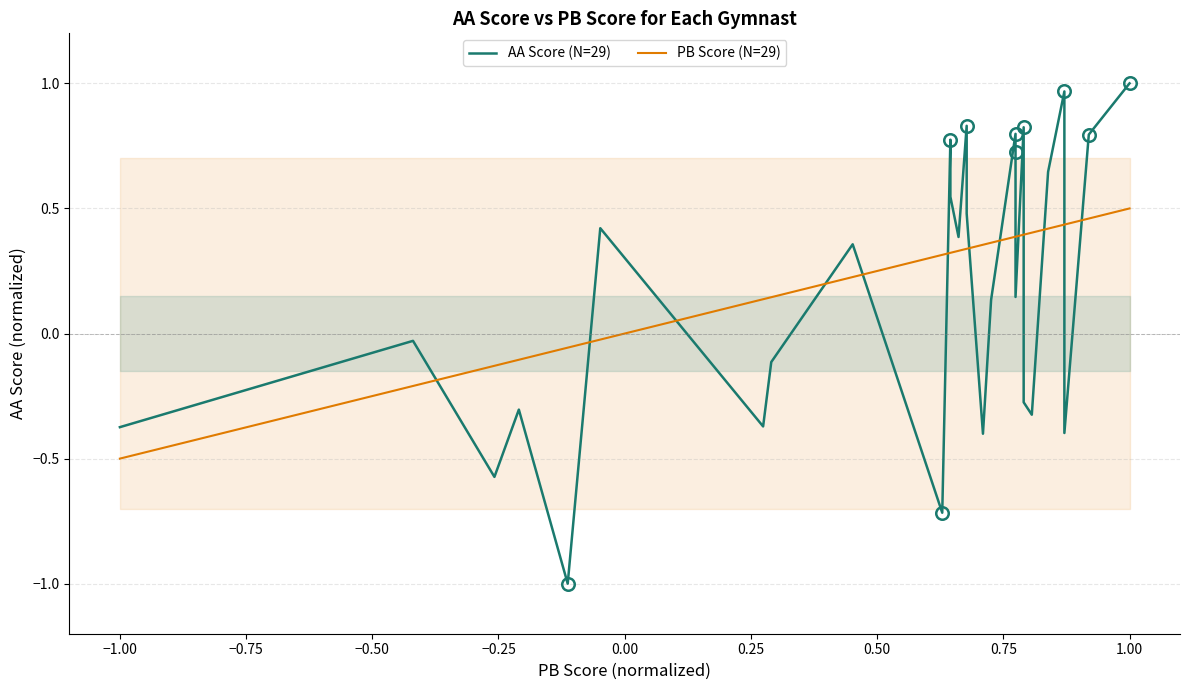

What is the label of the 7th point from the left?

0.25